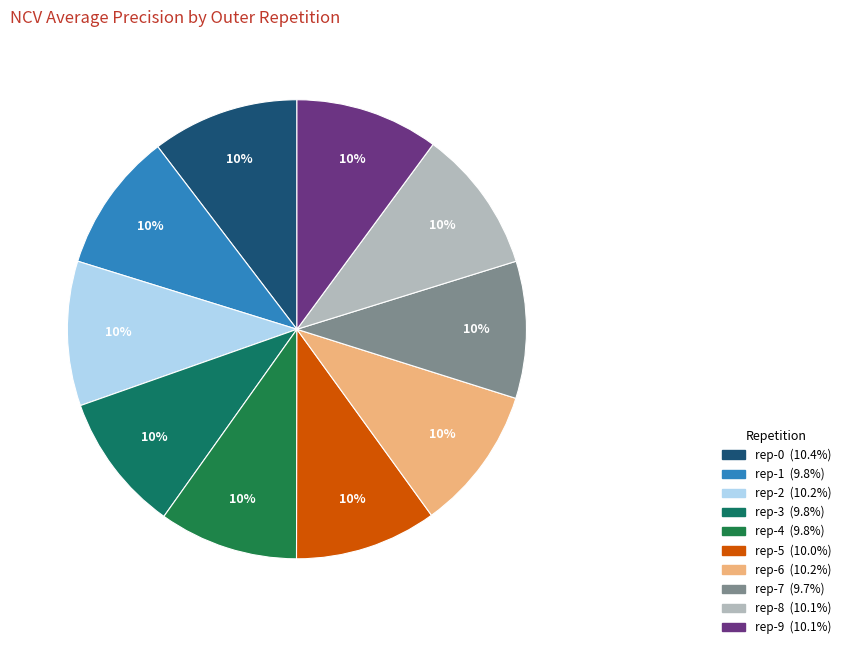

What is the smallest slice in the pie chart?

outer-repetition7